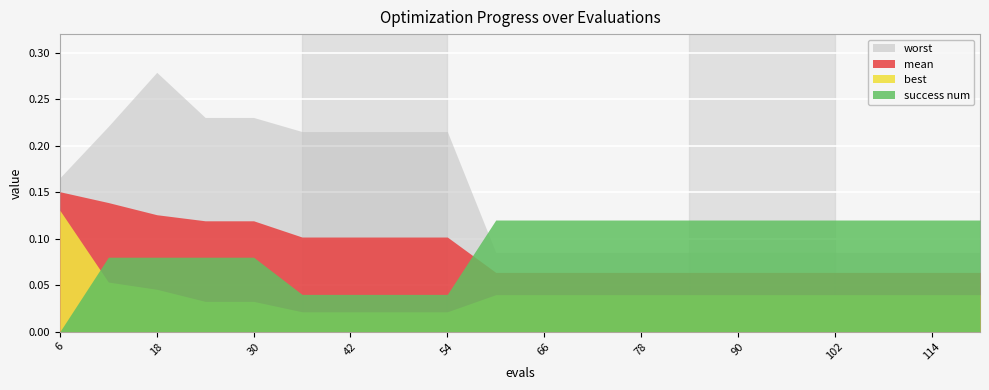

List the labels in order of success num value, largest first.

60, 66, 72, 78, 84, 90, 96, 102, 108, 114, 120, 12, 18, 24, 30, 36, 42, 48, 54, 6